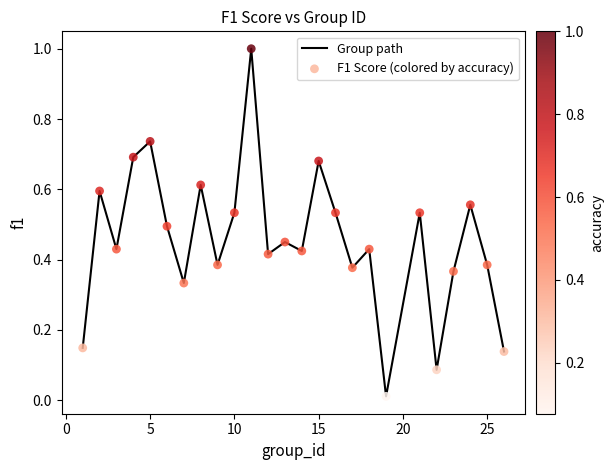

What is the maximum value shown in the chart?

1.0